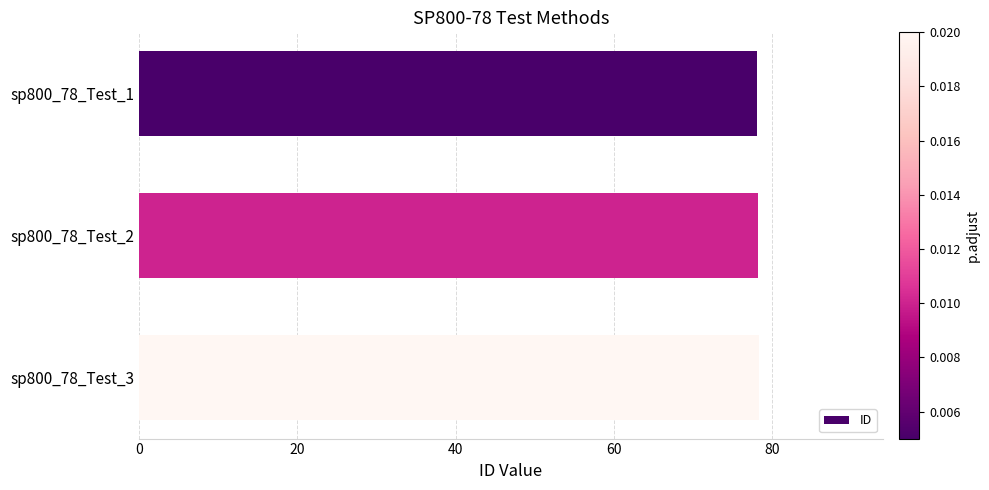

What is the difference between the maximum and minimum values?

0.2